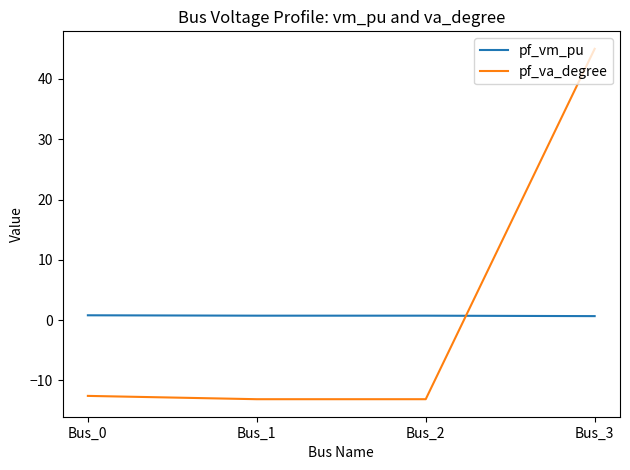

How many pf_vm_pu values are between 0 and 1?

4